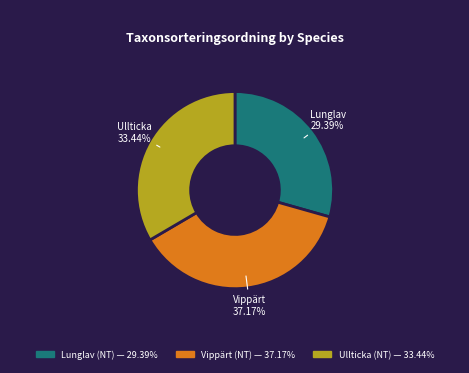

To the nearest percent, what is the average slice percentage?

33%